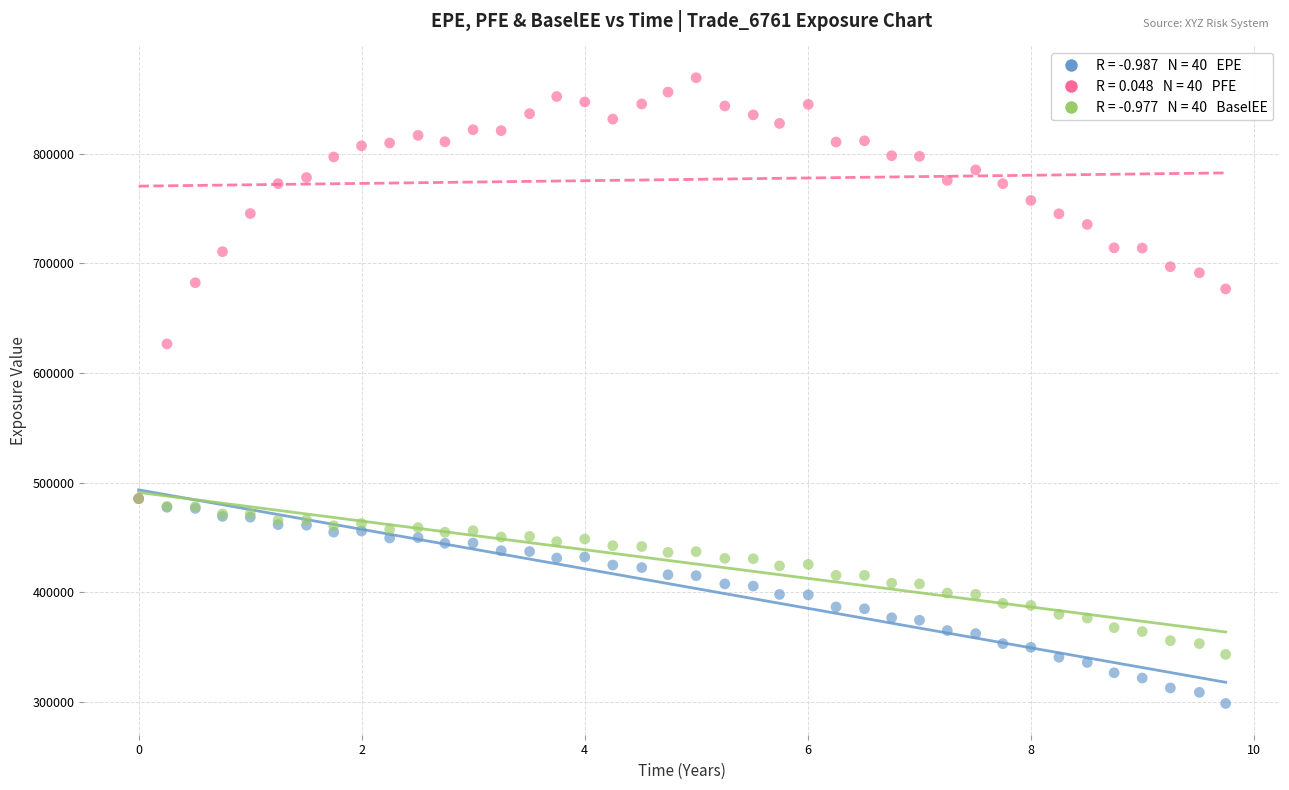

Across all series, what Y value is closest to 583992?

626560